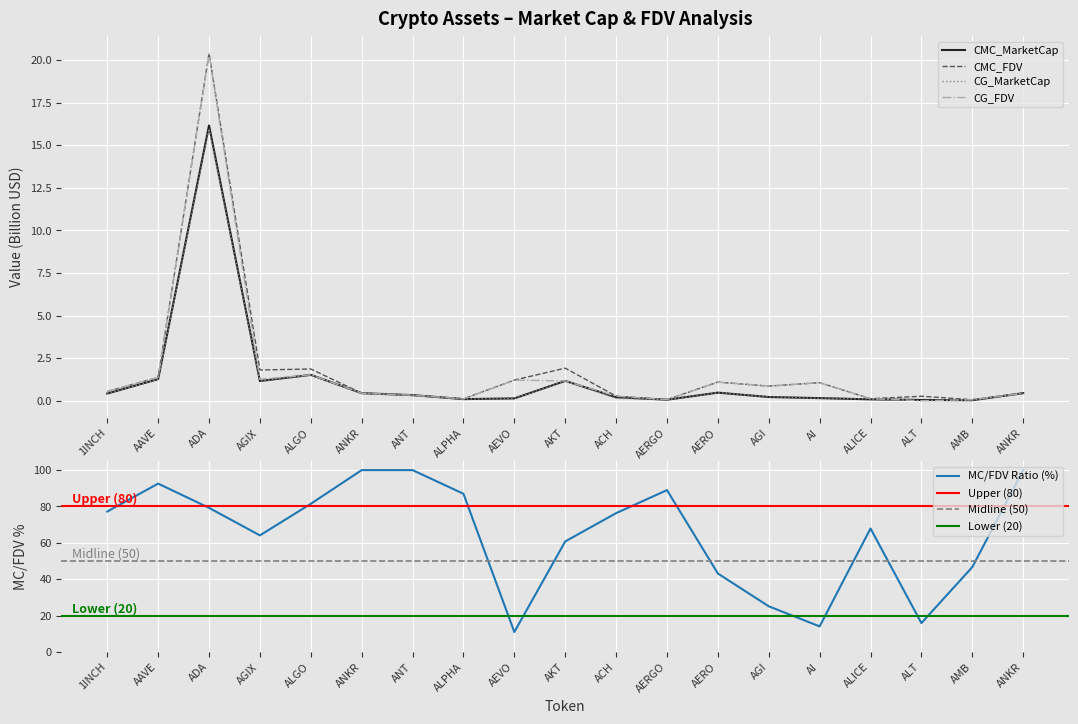

True or false: CG_MarketCap and CMC_FDV cross at least once.

True